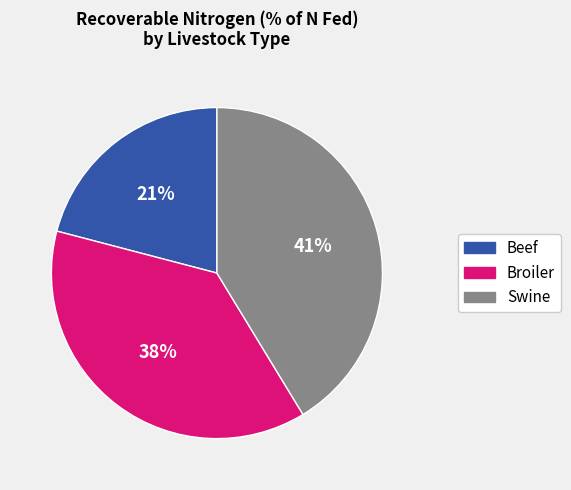

How many segments does this pie chart have?

3